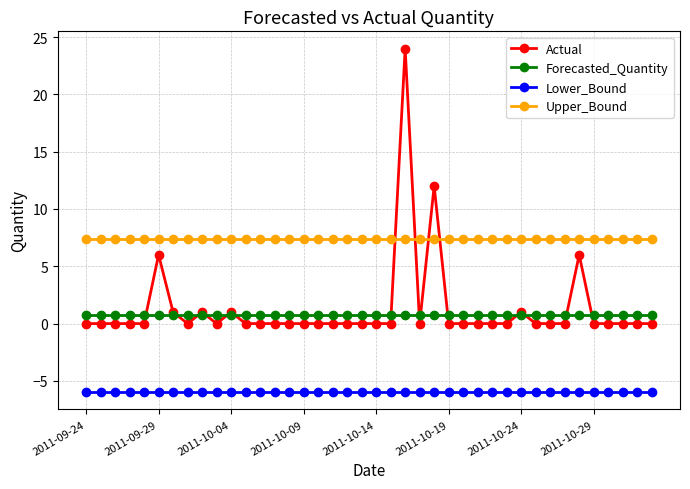

What is the greatest value displayed?

24.0